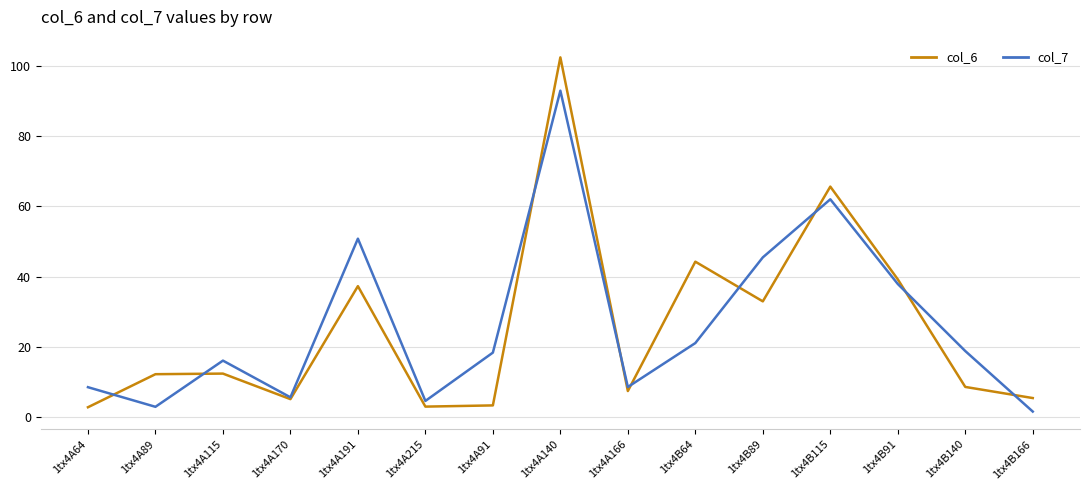

True or false: col_7 and col_6 cross at least once.

True